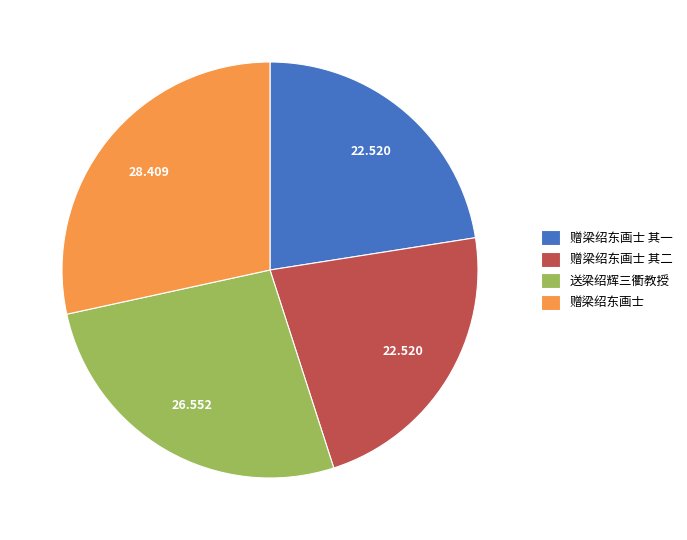

How many slices are in this pie chart?

4